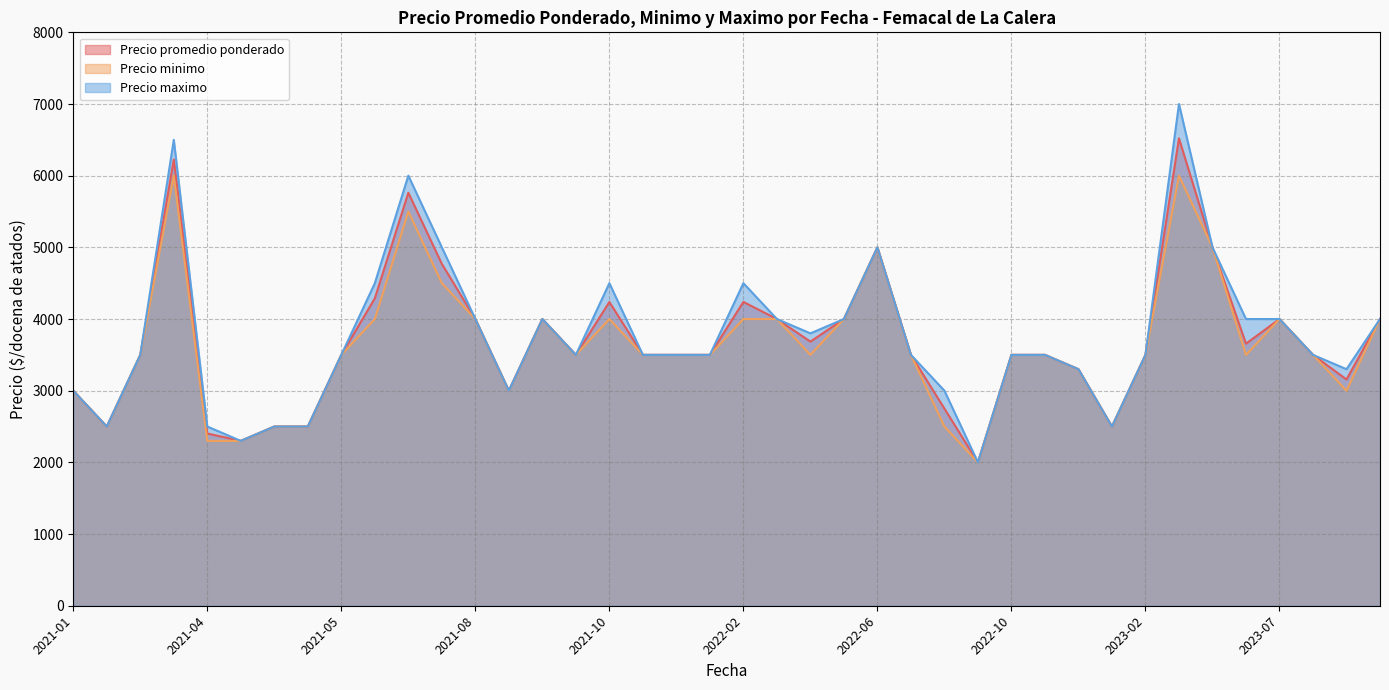

Does the chart have visible grid lines?

Yes